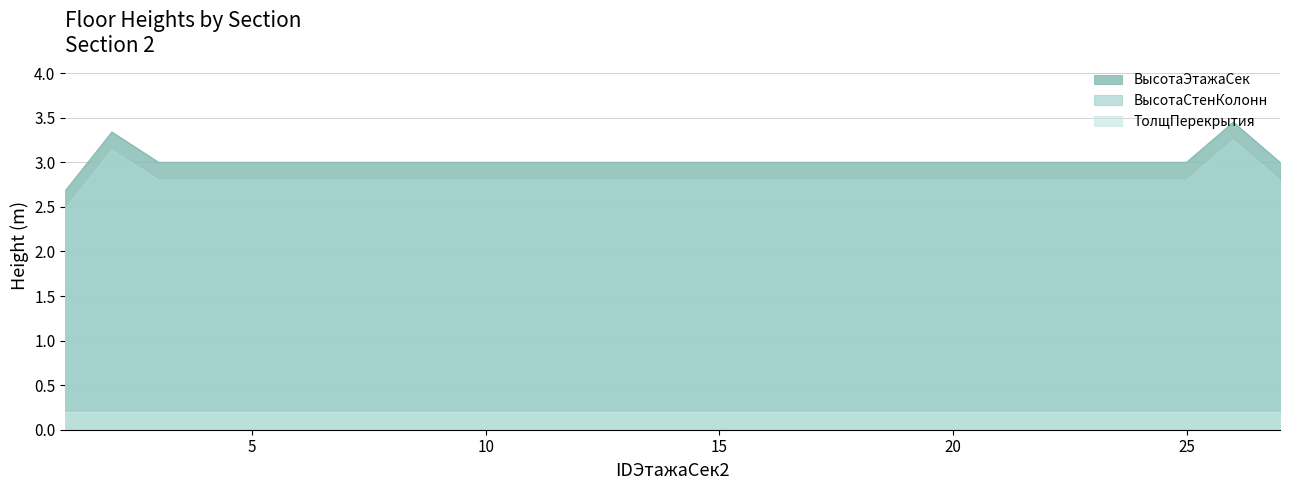

True or false: ВысотаЭтажаСек and ВысотаСтенКолонн intersect in this chart.

False